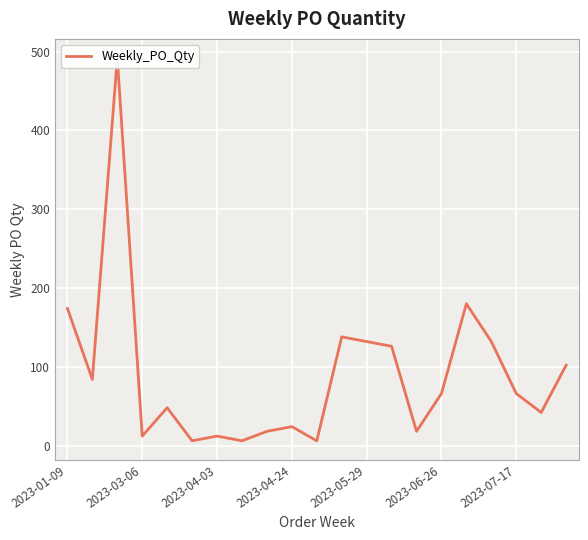

The value at 2023-04-24 is 24. True or false?

True